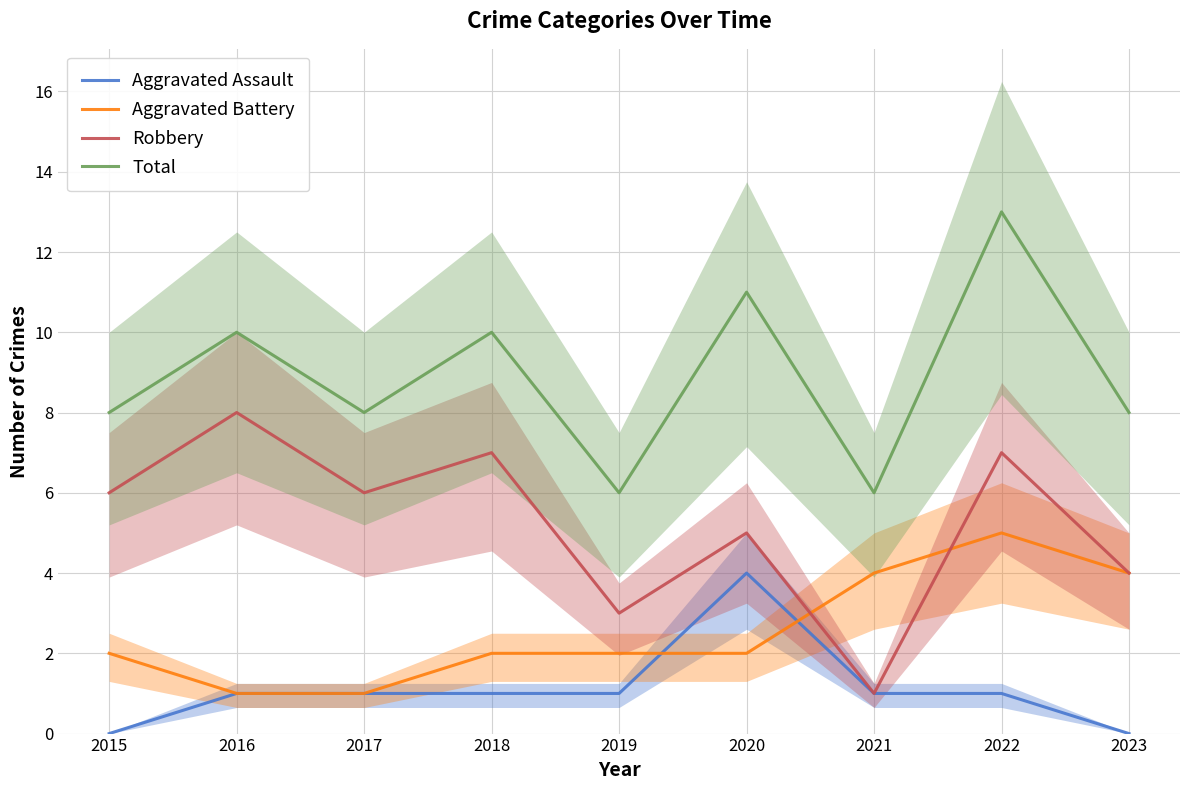

What is the sum of the Robbery values at 2019 and 2018?

10